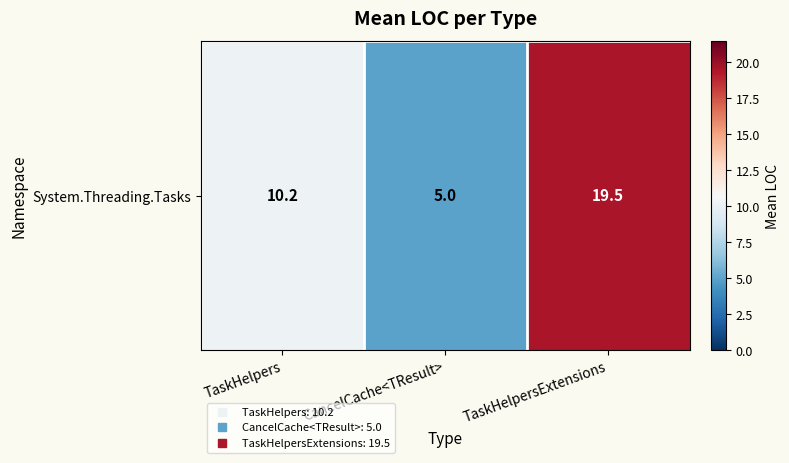

What is the difference between the maximum and minimum values?

14.5